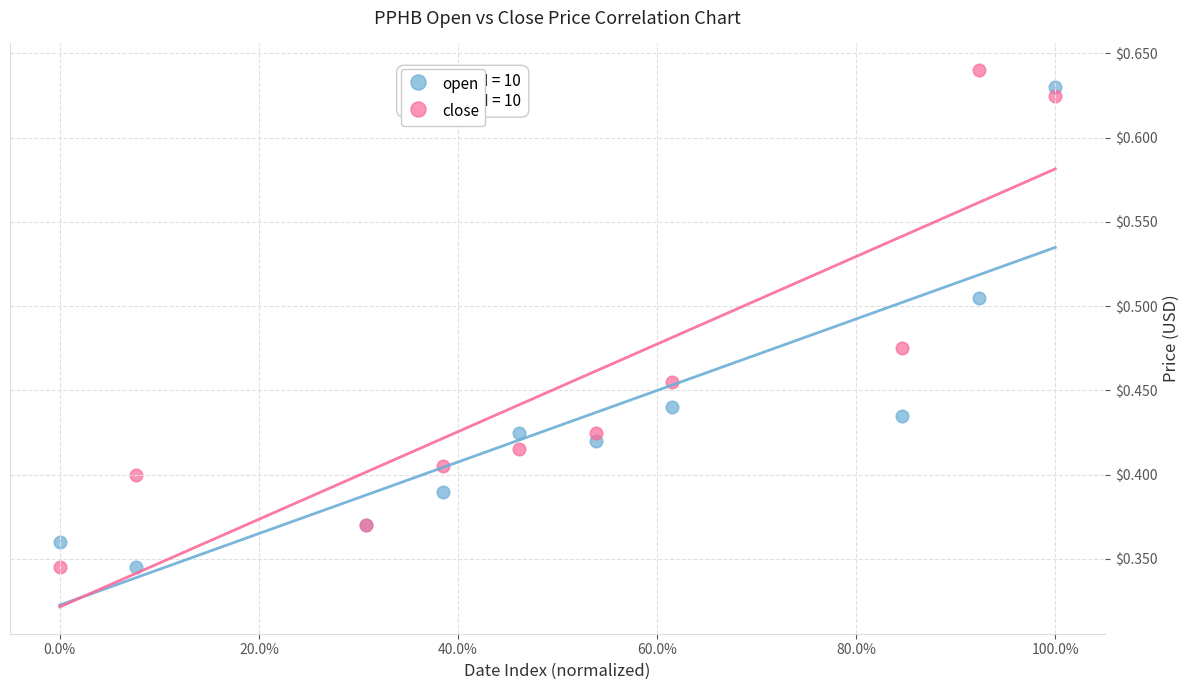

What are all the series names shown in the legend?

open, close